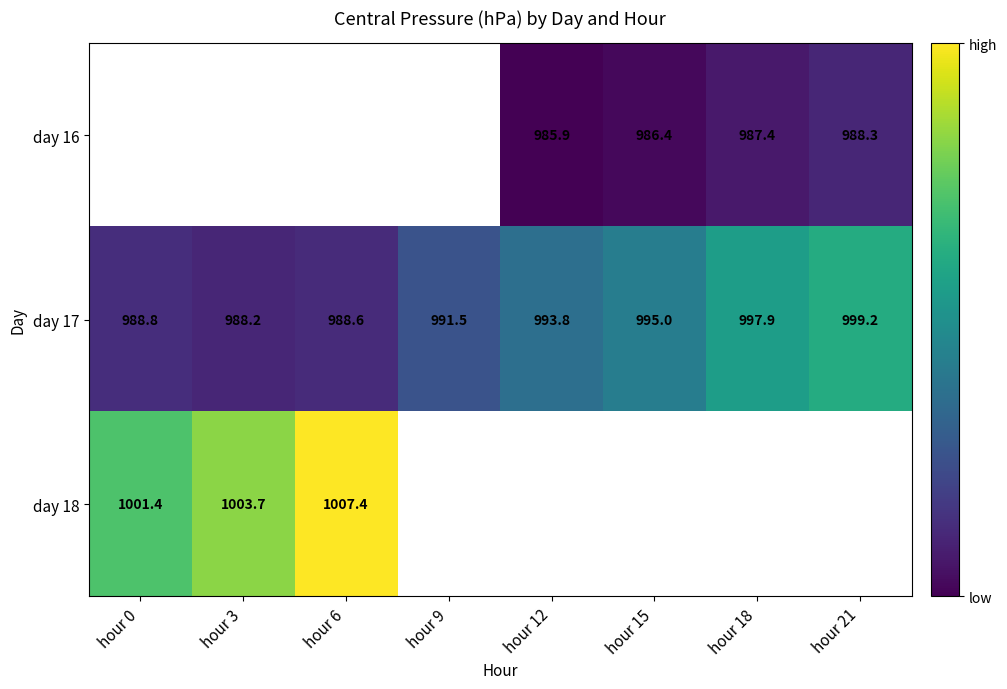

Between hour 12 and hour 18, which series saw the biggest shift?

day 17